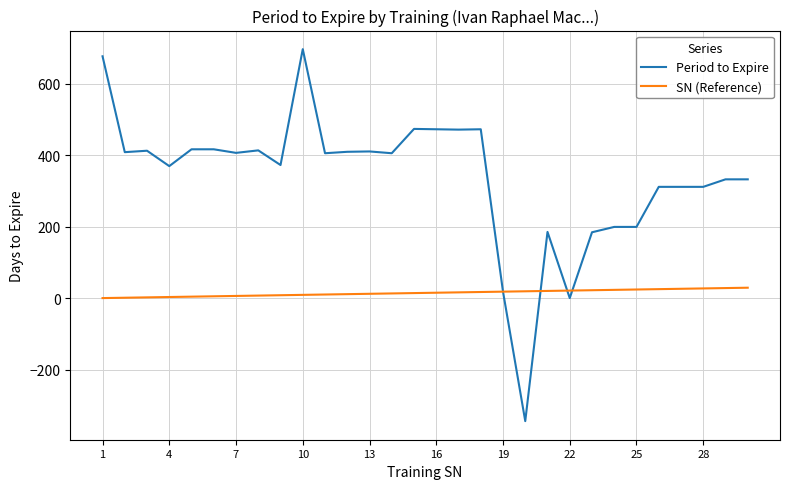

Rank the series by their average value, from lowest to highest.

SN (Reference), Period to Expire